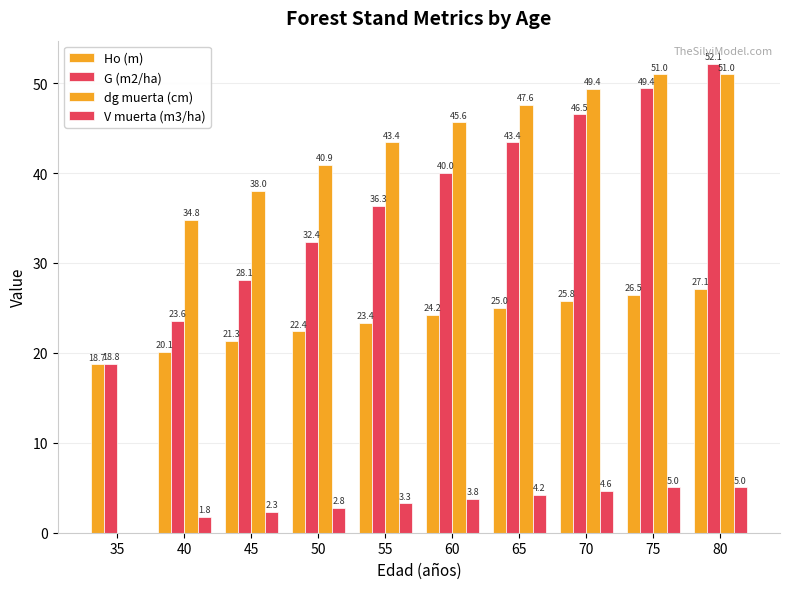

How many positive values does the V muerta (m3/ha) series have?

9